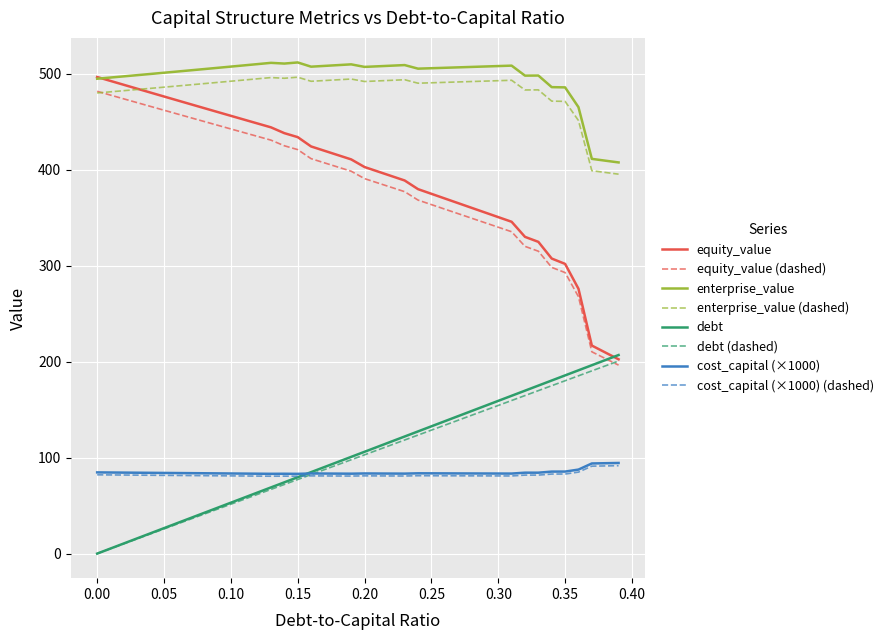

Which series has the largest total across all categories?

enterprise_value